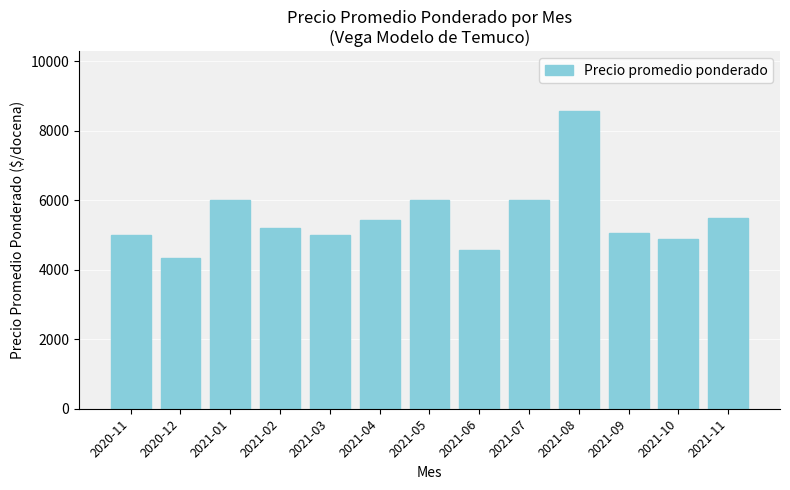

How many bars are there in total?

13